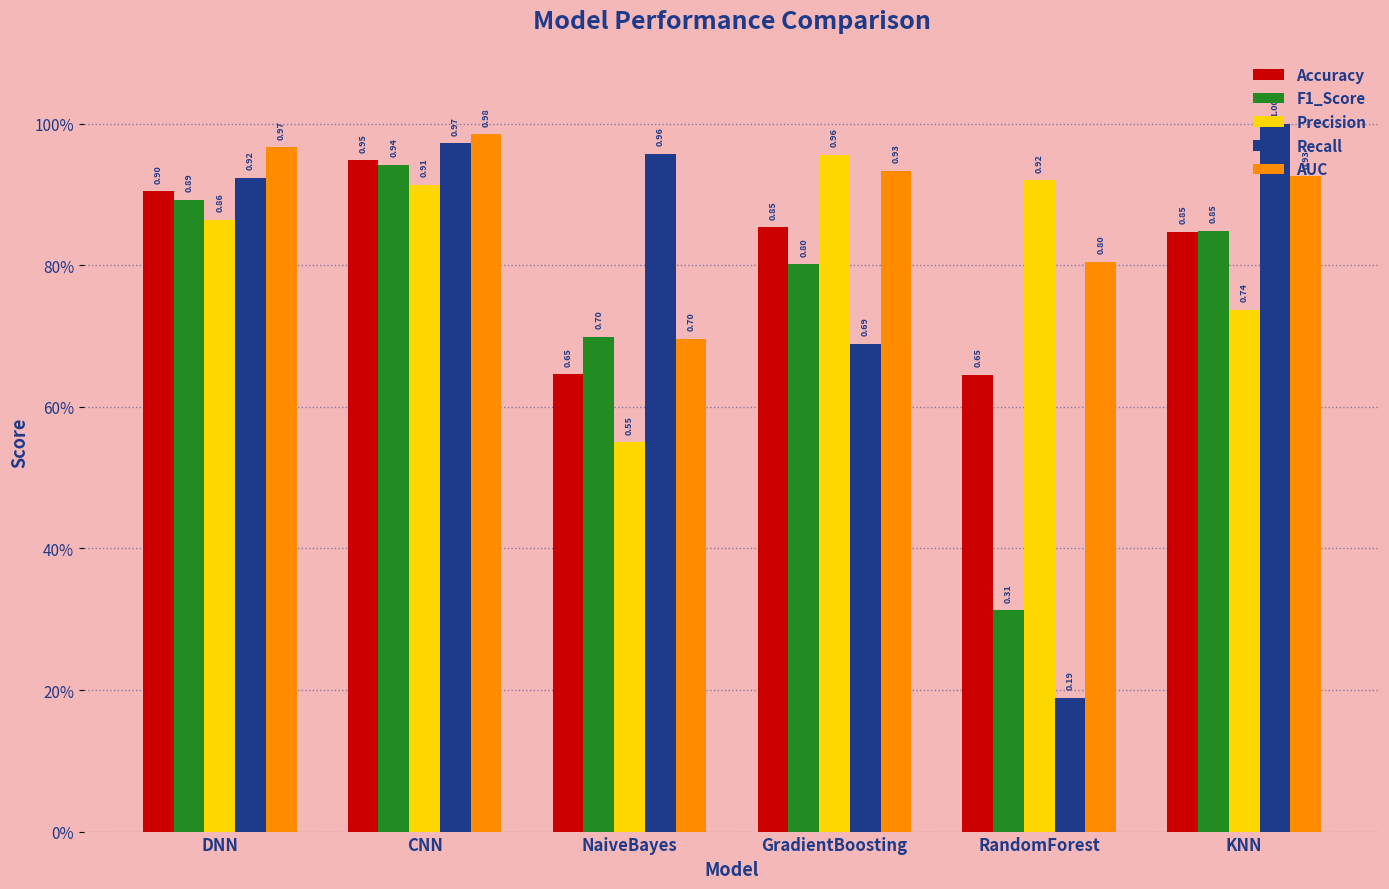

Does the chart contain stacked bars?

No